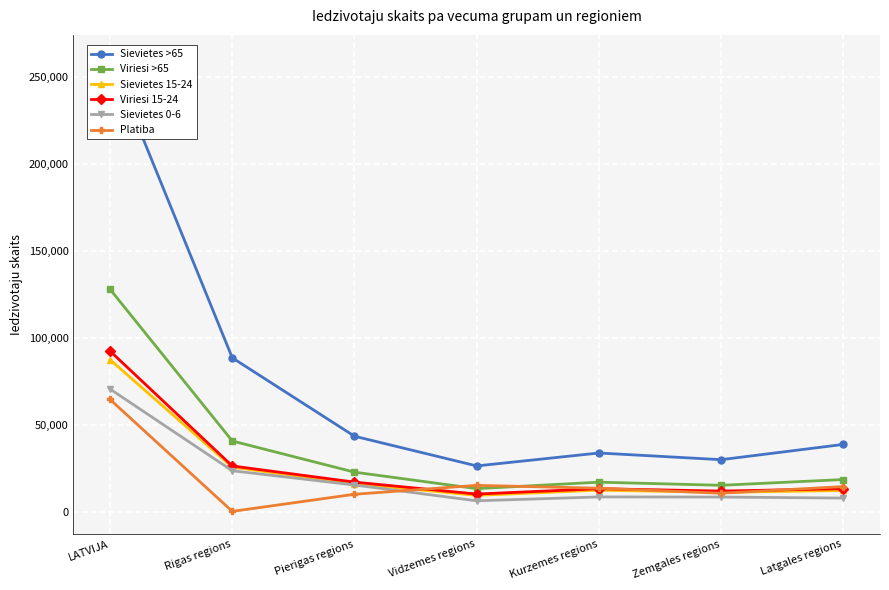

The value of Viriesi >65 at Rigas regions is 24661. True or false?

False